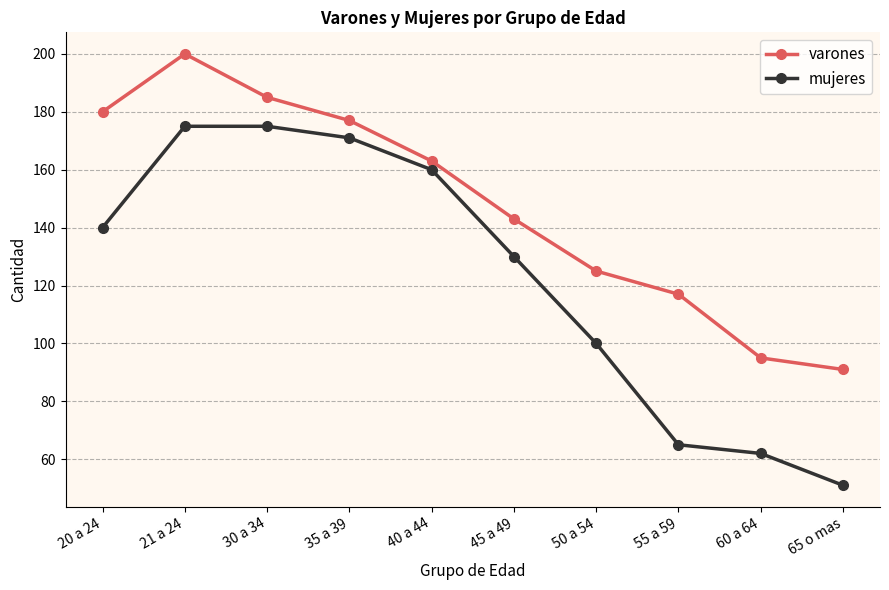

How many distinct data groups are displayed?

2